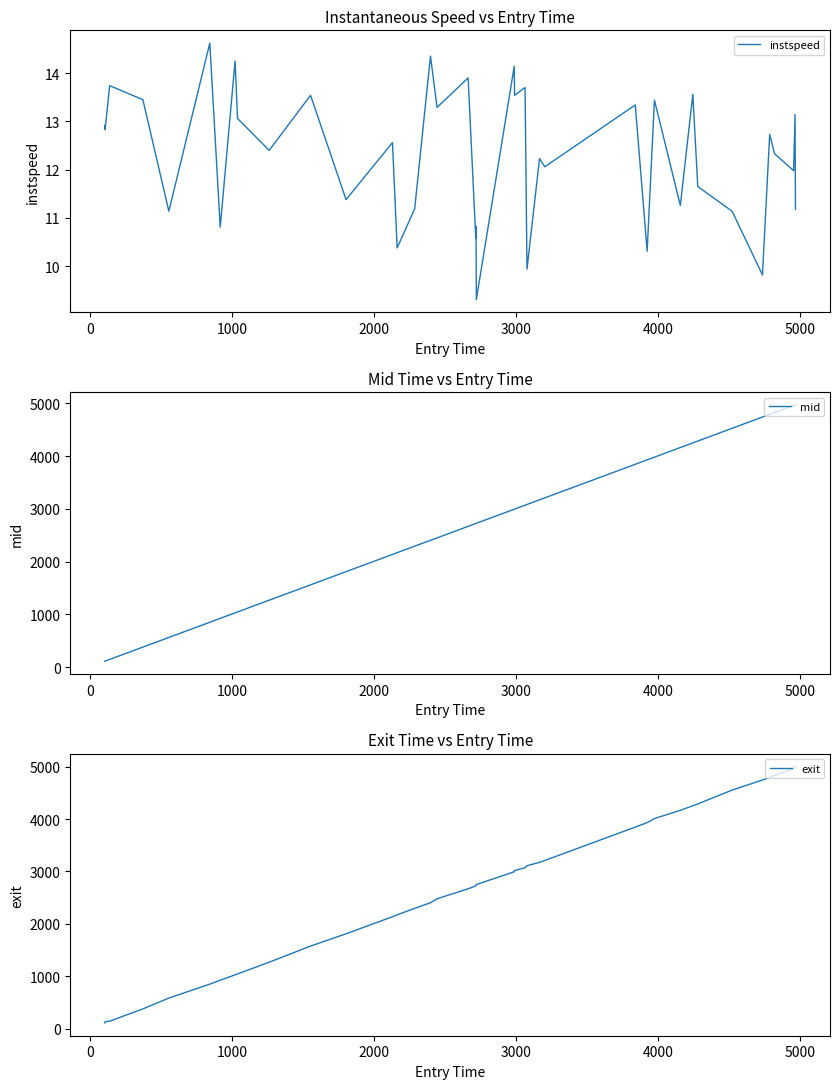

At how many categories does at least one series exceed 2603?

23